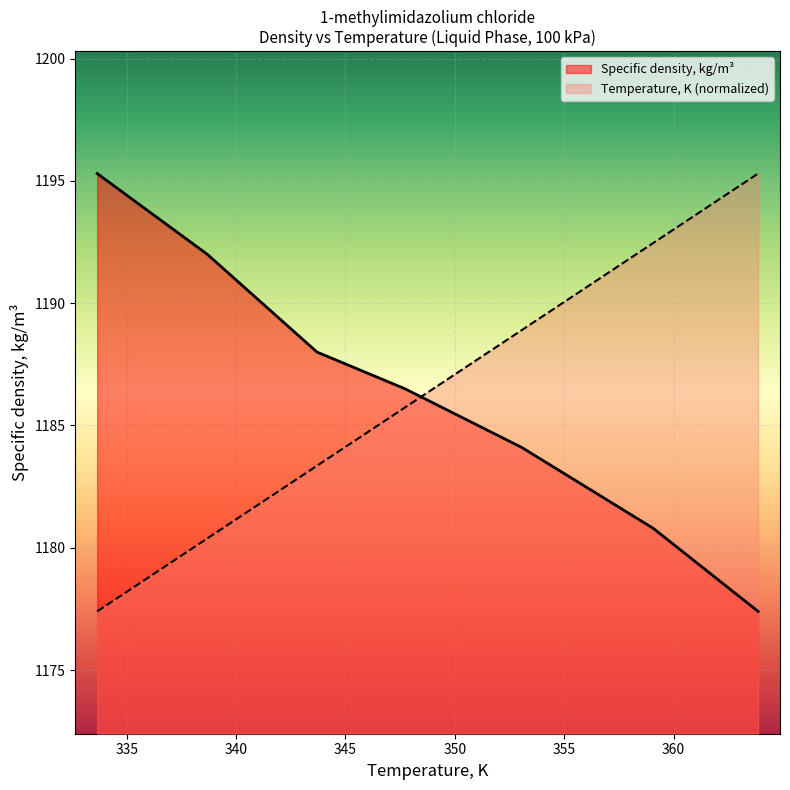

What is the smallest value displayed?

1177.4